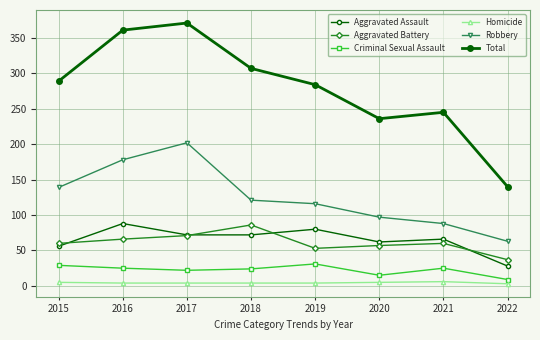

How many lines are shown in the chart?

6